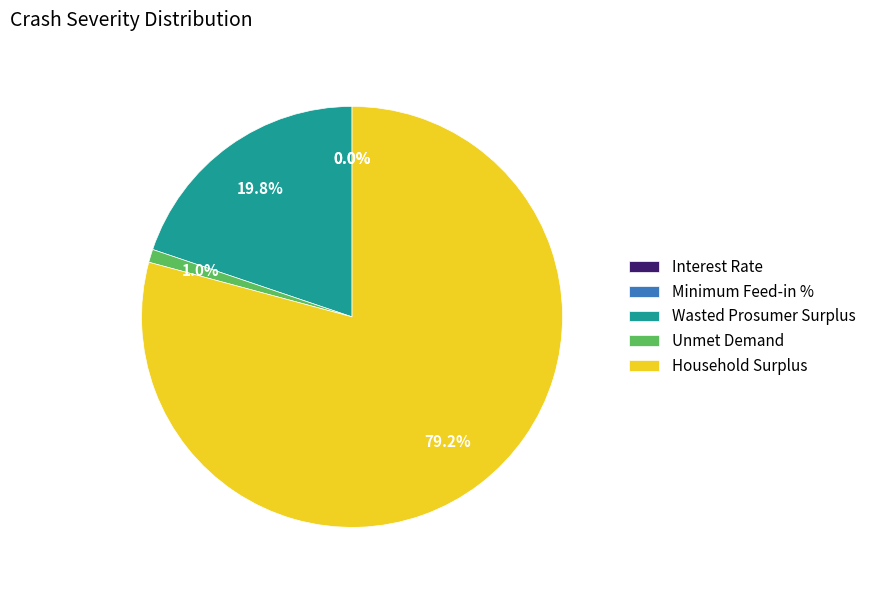

Which category has the biggest portion of the pie?

Household Surplus